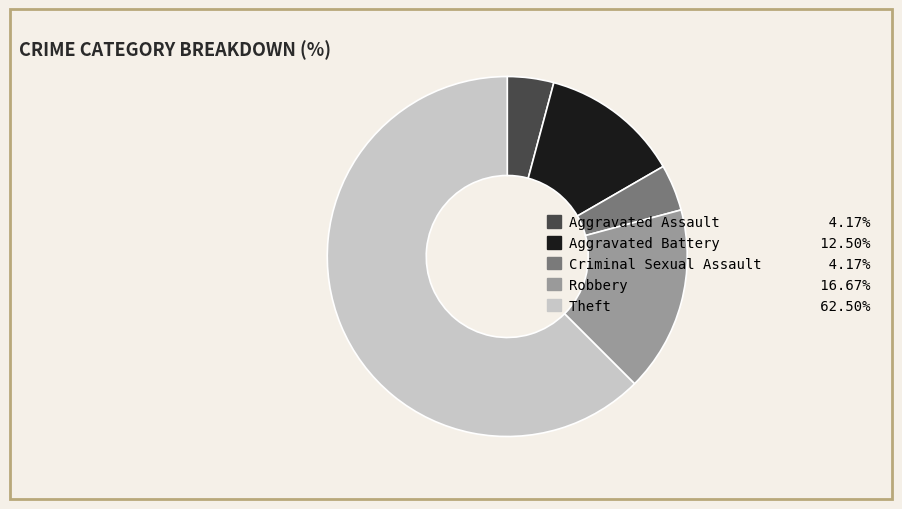

What is the ratio of the value at Aggravated Battery 12.50% to the value at Criminal Sexual Assault 4.17%?

3.0